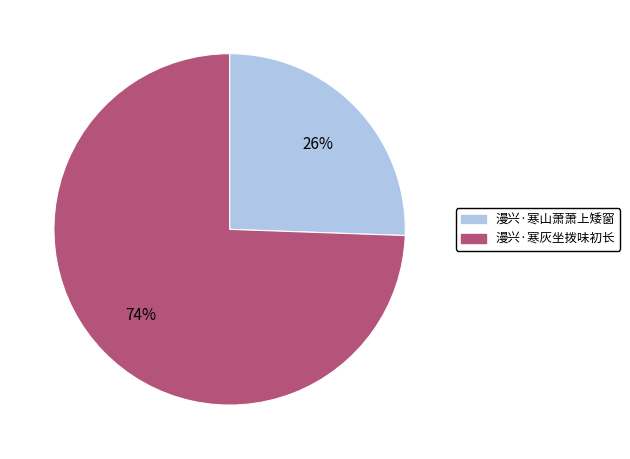

Is the sum of 漫兴·寒山萧萧上矮窗 and 漫兴·寒灰坐拨味初长 greater than half?

Yes